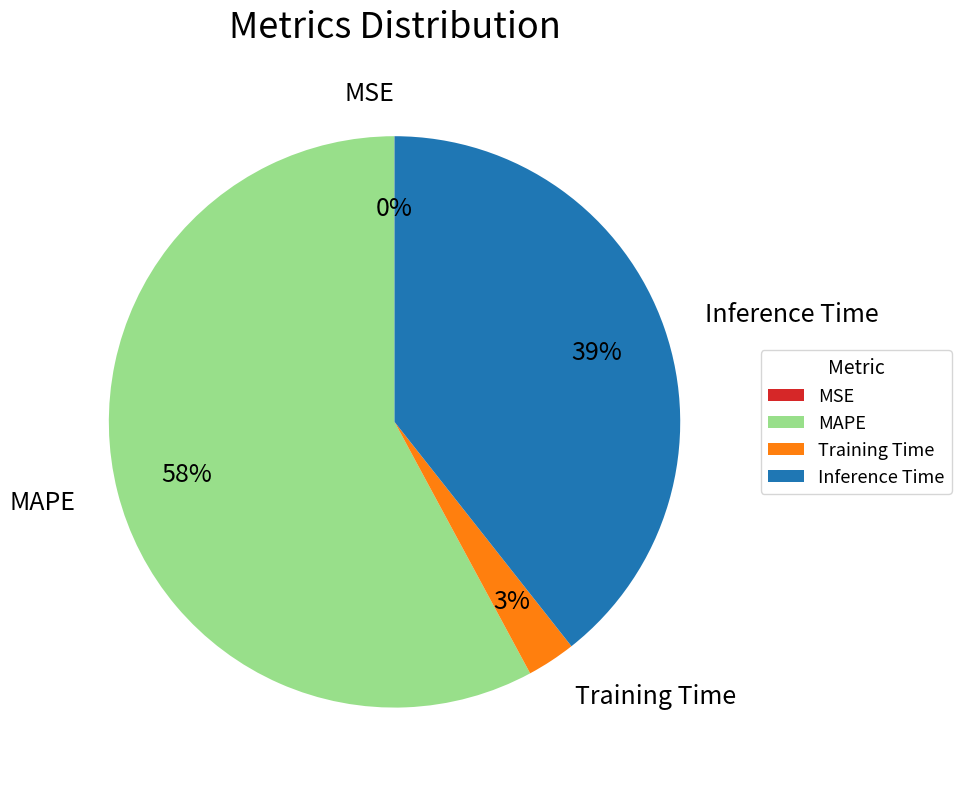

Which category has the biggest portion of the pie?

MAPE